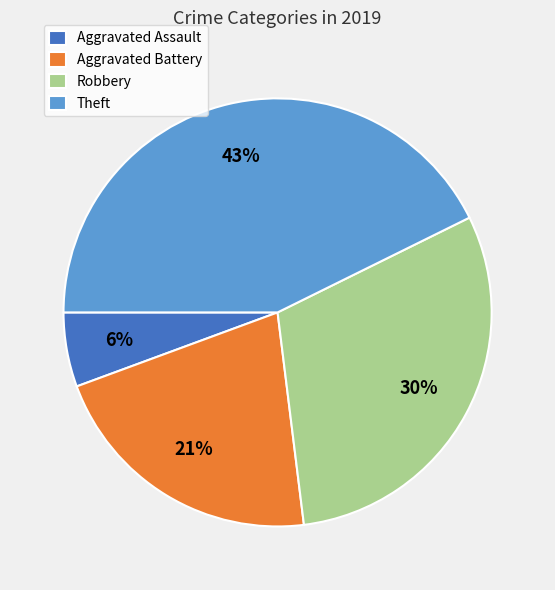

The Robbery slice represents 20% of the pie. True or false?

False